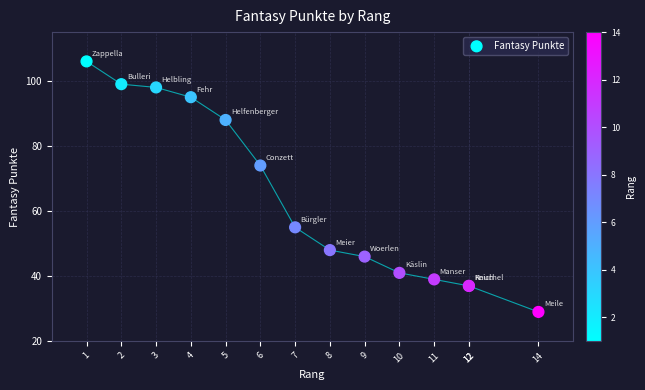

What Y value in the scatter plot is closest to 67?

74